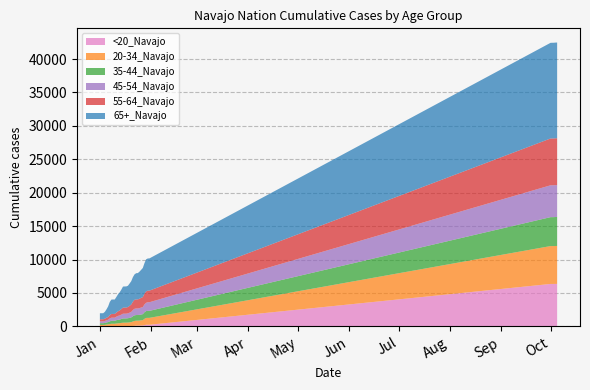

Reading left to right, list all the values displayed in this chart.

<20_Navajo: 6	6	6	6	6	25	31	32	32	32	35	36	37	46	47	47	47	47	48	54	70	86	120	122	124	126	139	189	248	248	248	6354	6354	6354	6360	6360
20-34_Navajo: 216	217	217	231	274	287	326	365	366	366	402	428	448	479	511	515	517	530	561	584	665	734	739	740	752	779	800	947	1020	1032	1032	5667	5668	5669	5674	5675
35-44_Navajo: 260	260	260	280	313	335	404	444	445	445	494	521	542	588	633	634	635	646	672	709	785	840	842	843	857	876	895	981	1027	1046	1047	4327	4328	4329	4334	4336
45-54_Navajo: 269	269	269	287	326	345	432	463	463	463	529	589	612	650	707	708	708	738	777	829	930	980	983	983	1008	1038	1062	1171	1236	1287	1289	4765	4767	4767	4769	4770
55-64_Navajo: 319	319	320	348	383	411	508	557	562	562	612	682	748	832	911	913	914	940	1021	1106	1249	1348	1353	1354	1404	1455	1493	1613	1708	1737	1738	7003	7005	7005	7010	7013
65+_Navajo: 898	899	901	1027	1249	1590	1963	2156	2159	2159	2339	2557	2715	2913	3153	3161	3163	3187	3339	3487	3676	3800	3925	3938	4052	4192	4352	4563	4794	4814	4822	14314	14317	14318	14319	14321